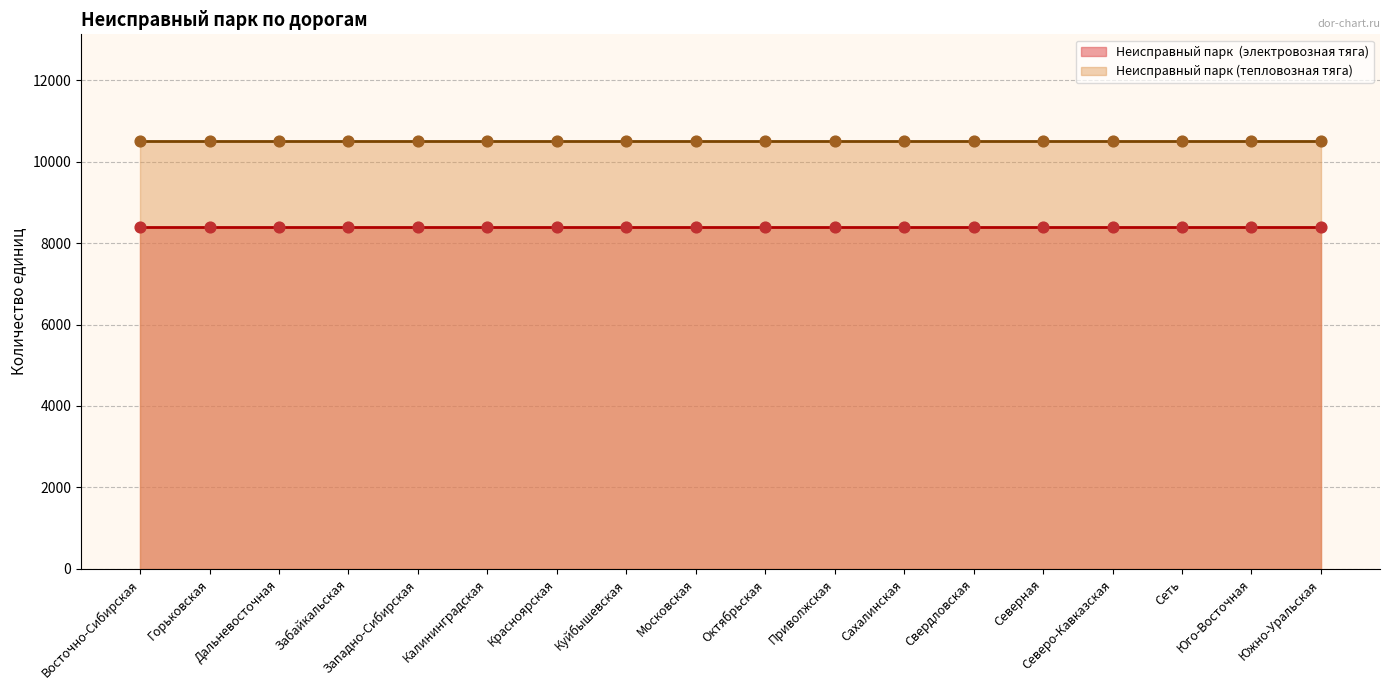

Which series has the largest total across all categories?

Неисправный парк (тепловозная тяга)